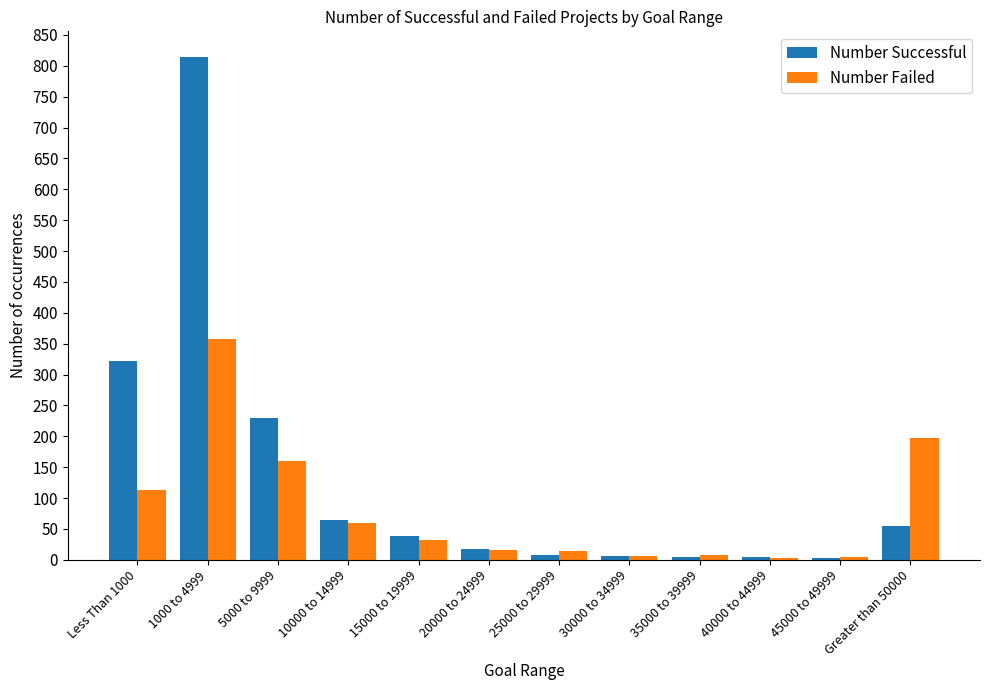

At which category is the sum across all series the highest?

1000 to 4999